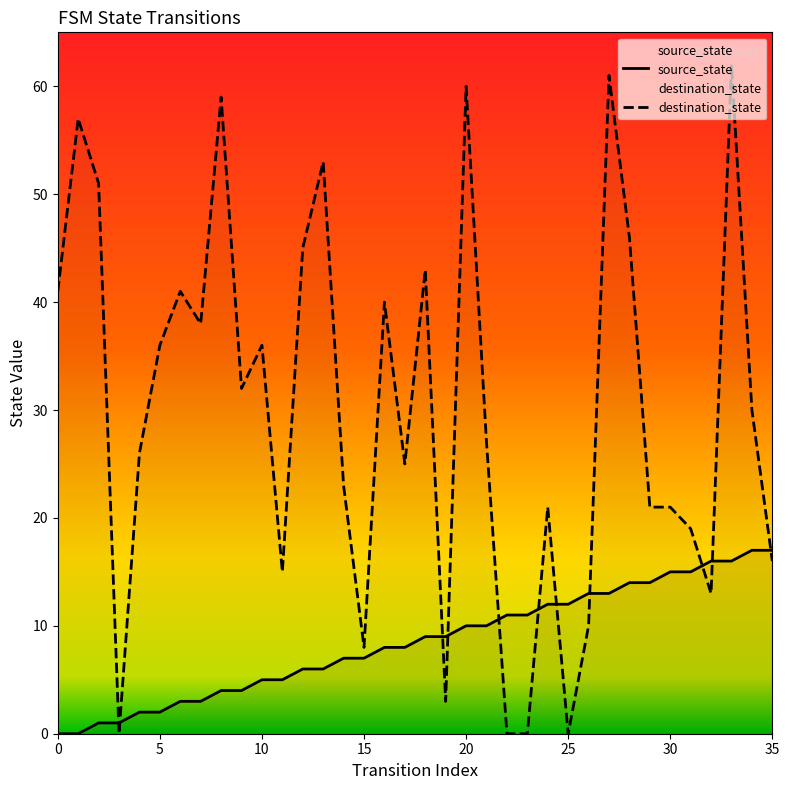

How many distinct data groups are displayed?

2